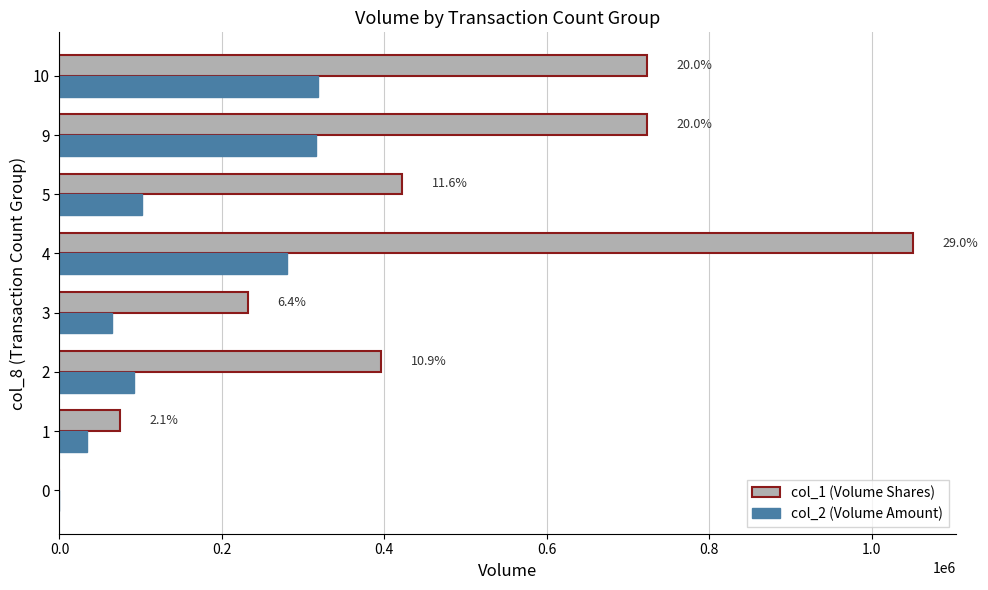

What is the greatest value displayed?

1051000